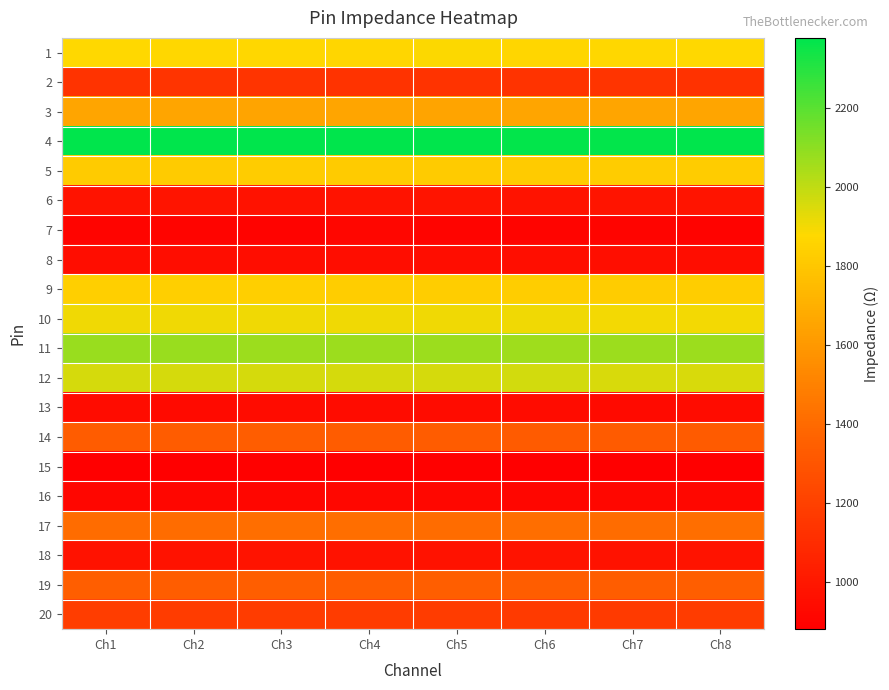

What is the total value across all series at Ch5?

28444.9